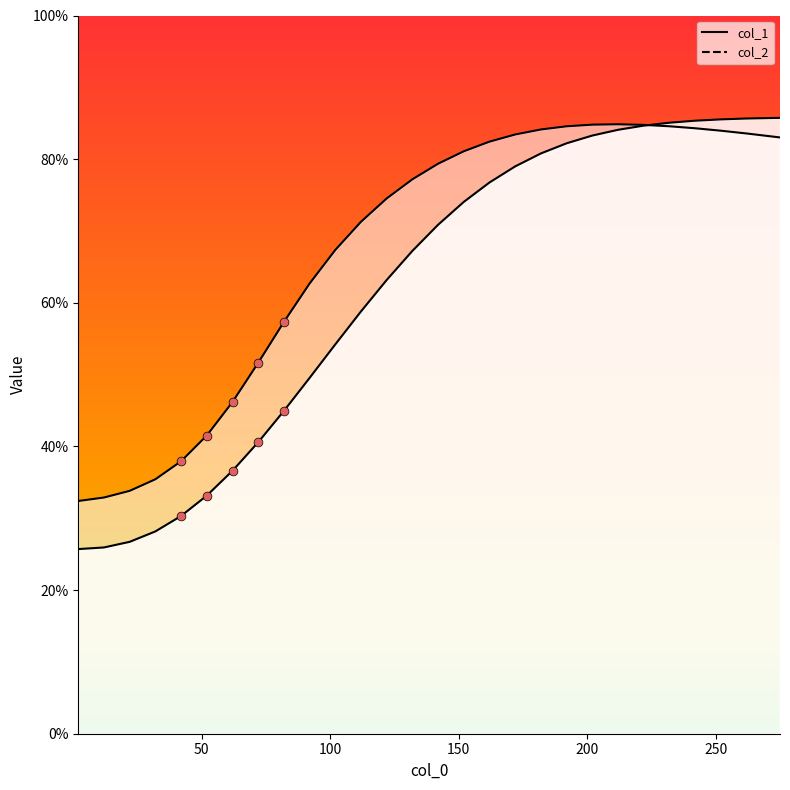

Which series contains the highest Y value?

col_1